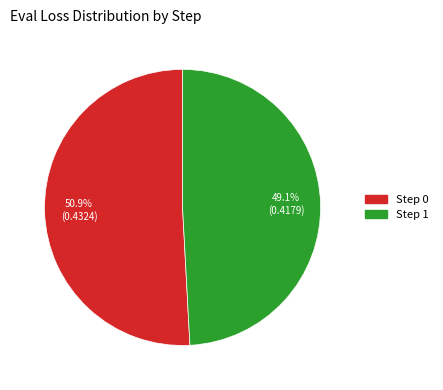

To the nearest percent, what is the combined percentage of Step 0 and Step 1?

100%